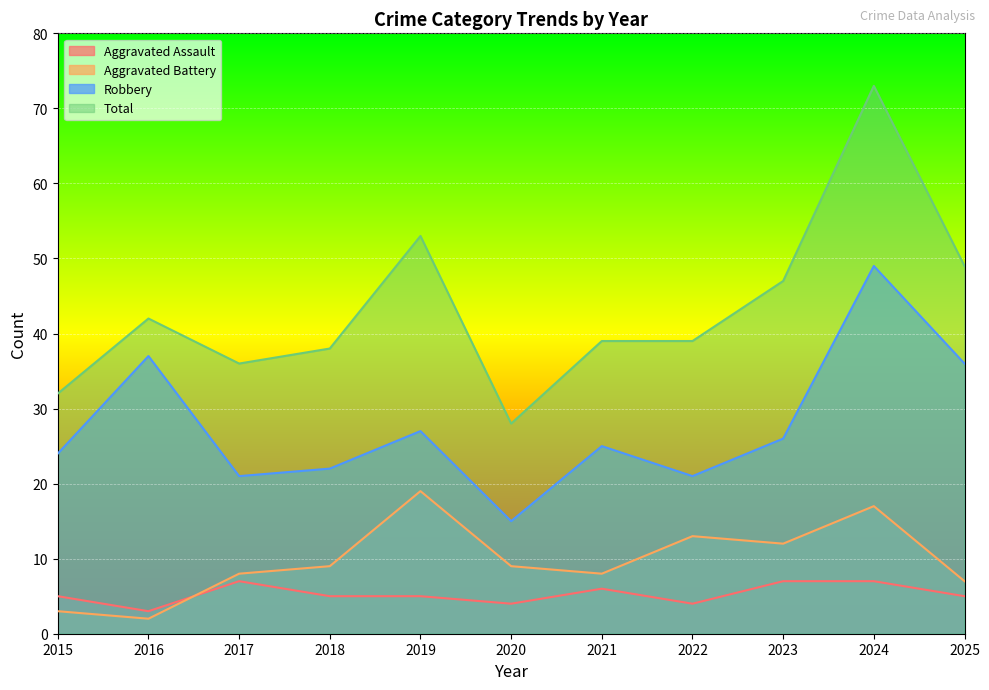

True or false: Total and Aggravated Assault cross at least once.

False